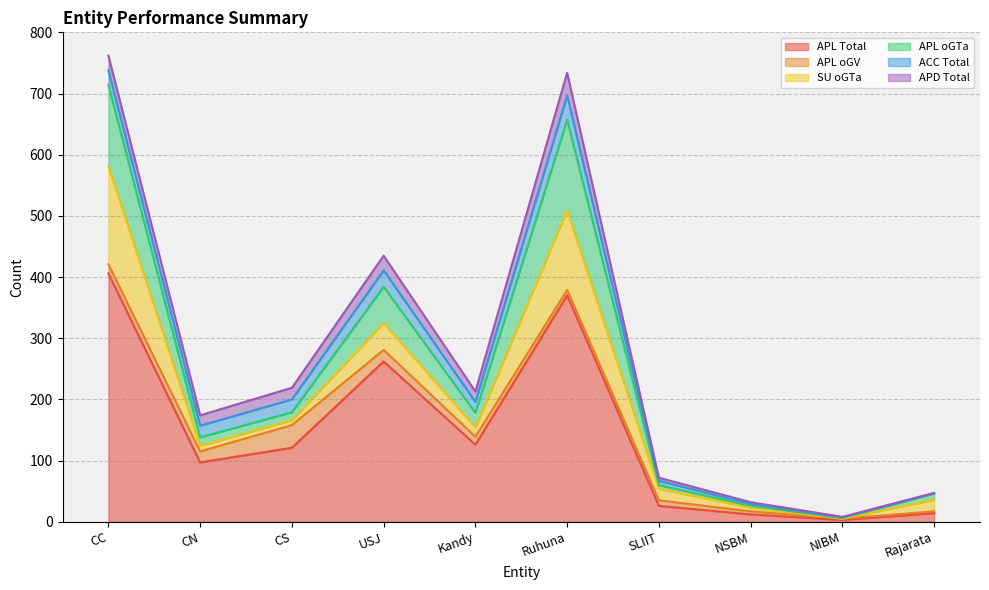

Does the chart have visible grid lines?

Yes